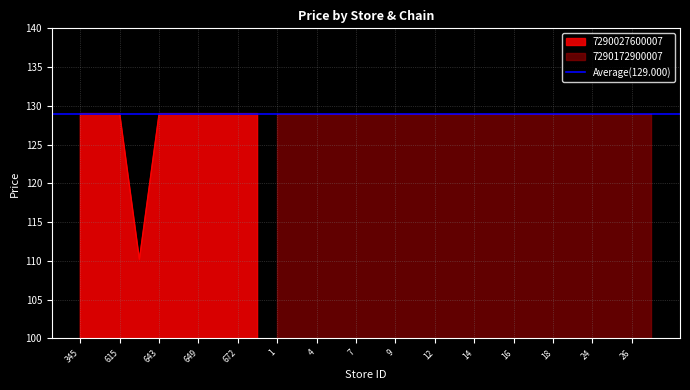

How many points are lower than both their immediate neighbors (excluding endpoints)?

1